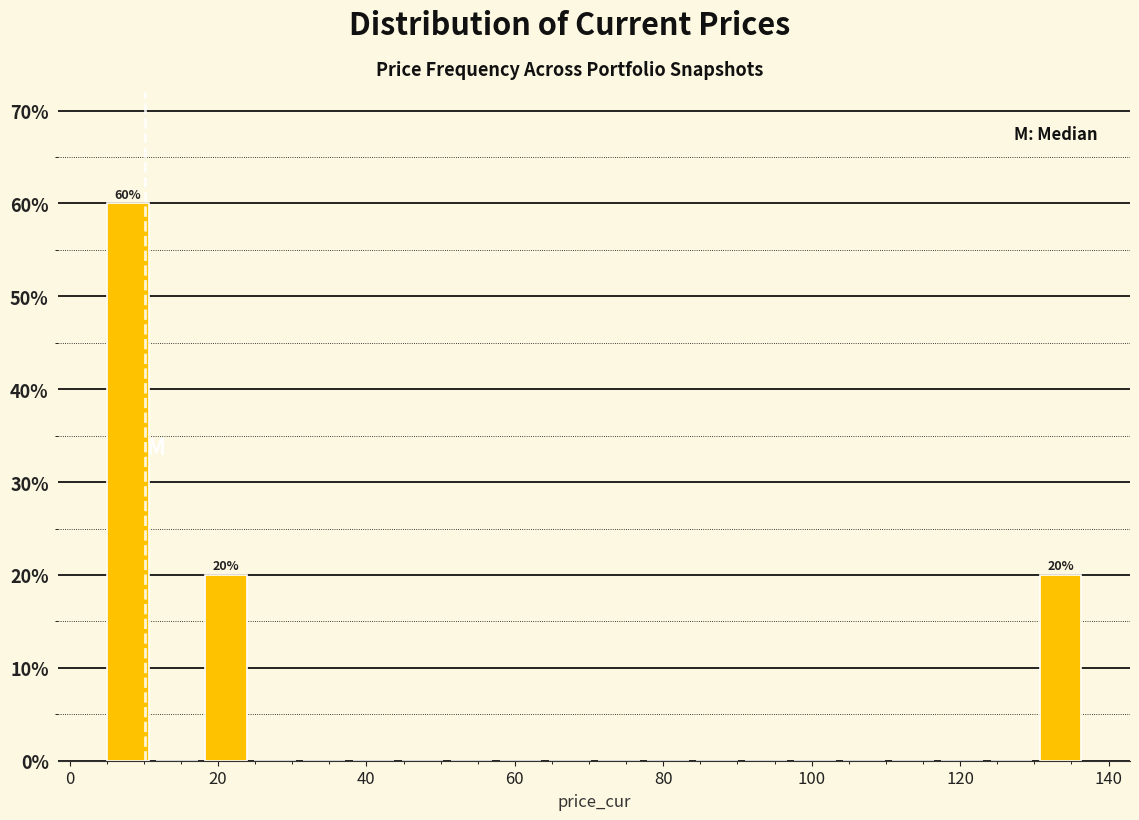

Read against the x-axis, roughly where is the centre of the tallest bar?

8